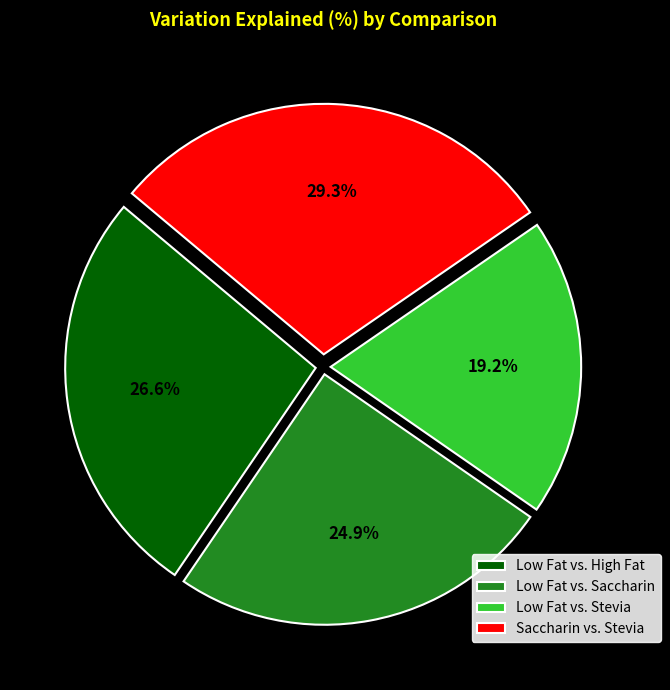

What portion of the pie excludes Saccharin vs. Stevia?

70.7%